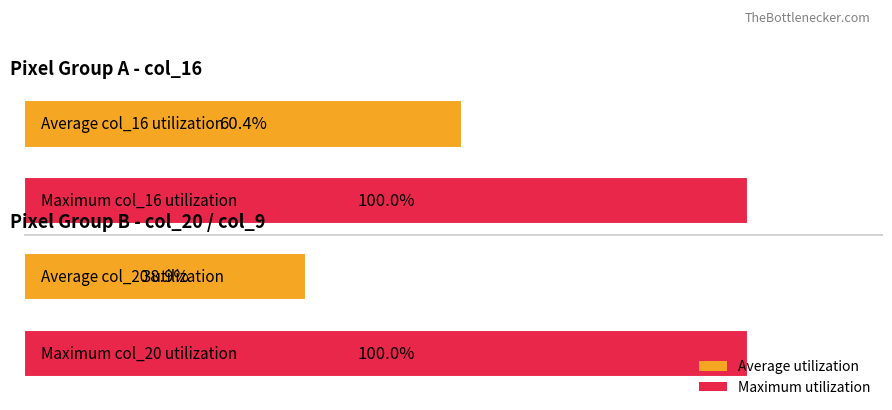

How many bars are there in total?

4